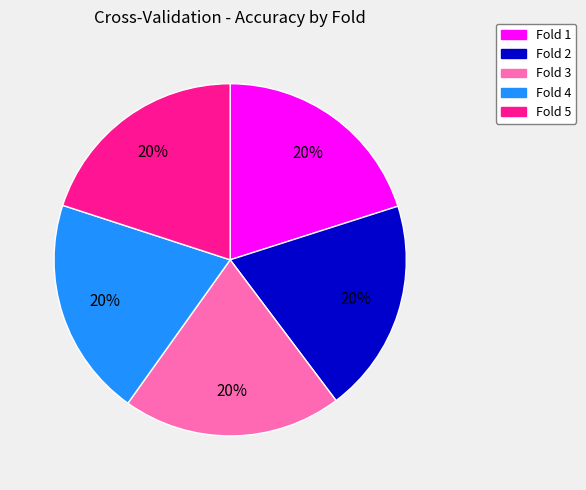

How many slices are in this pie chart?

5